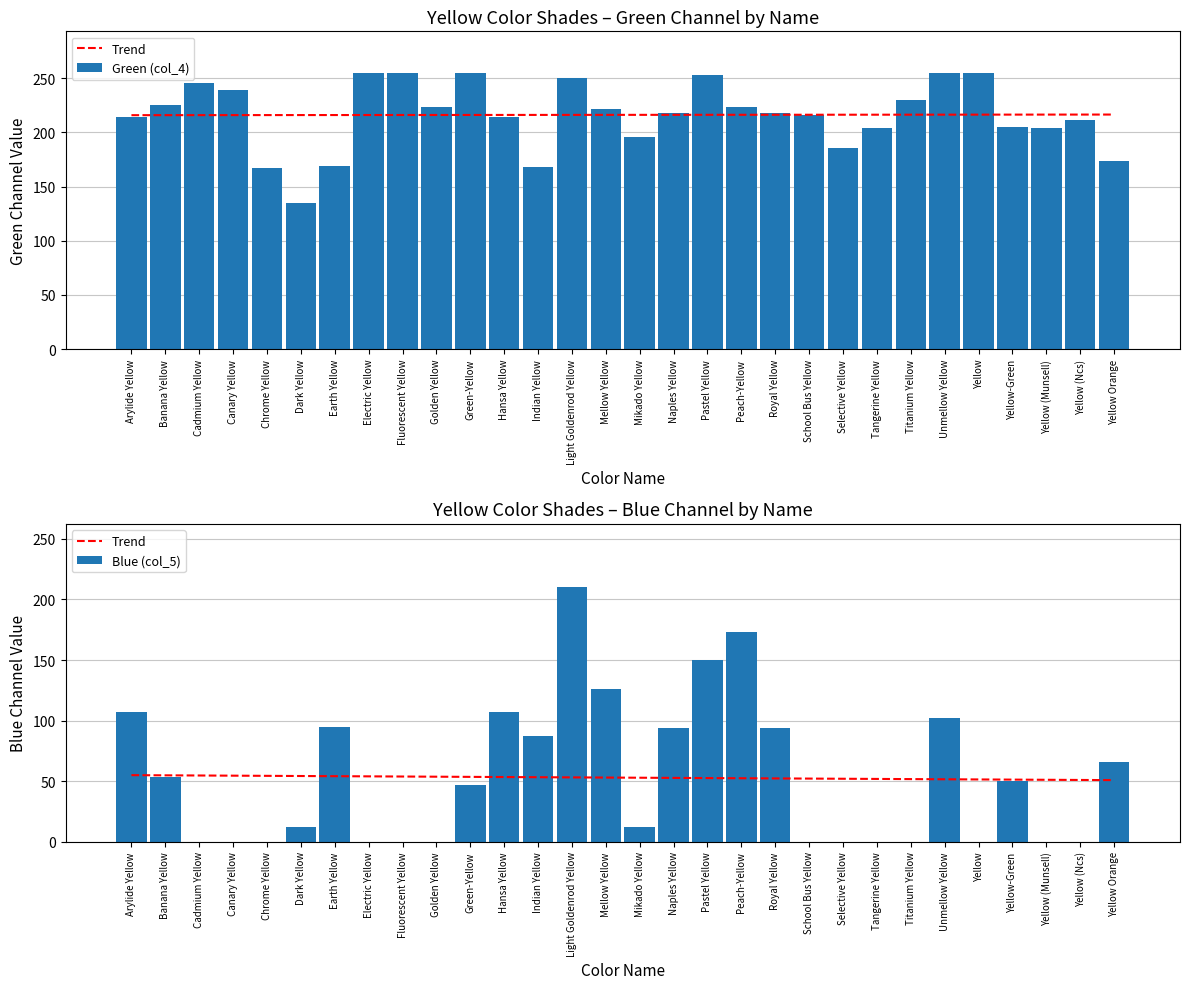

What is the maximum value shown in the chart?

255.0